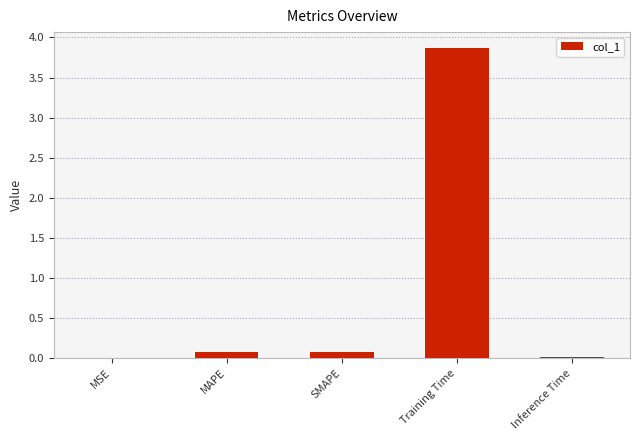

Which category has the highest value across all series?

Training Time